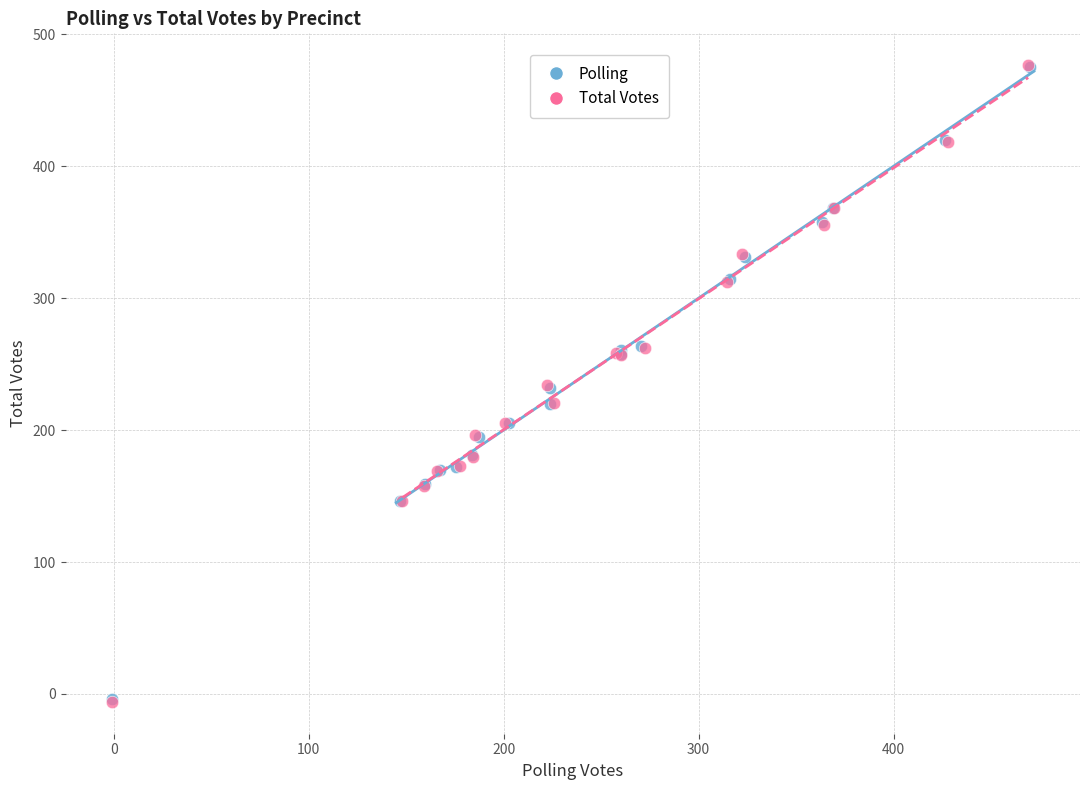

Which series has the widest spread of Y values?

Total Votes